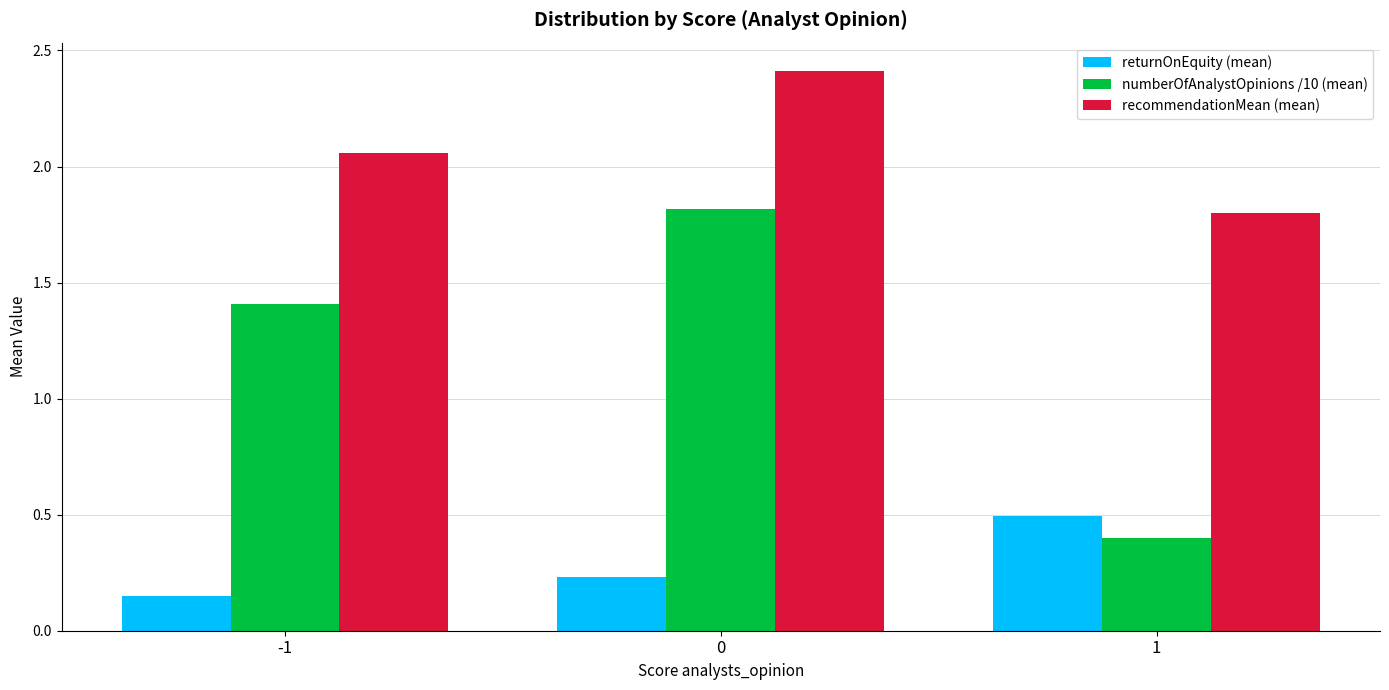

Does the chart contain stacked bars?

No